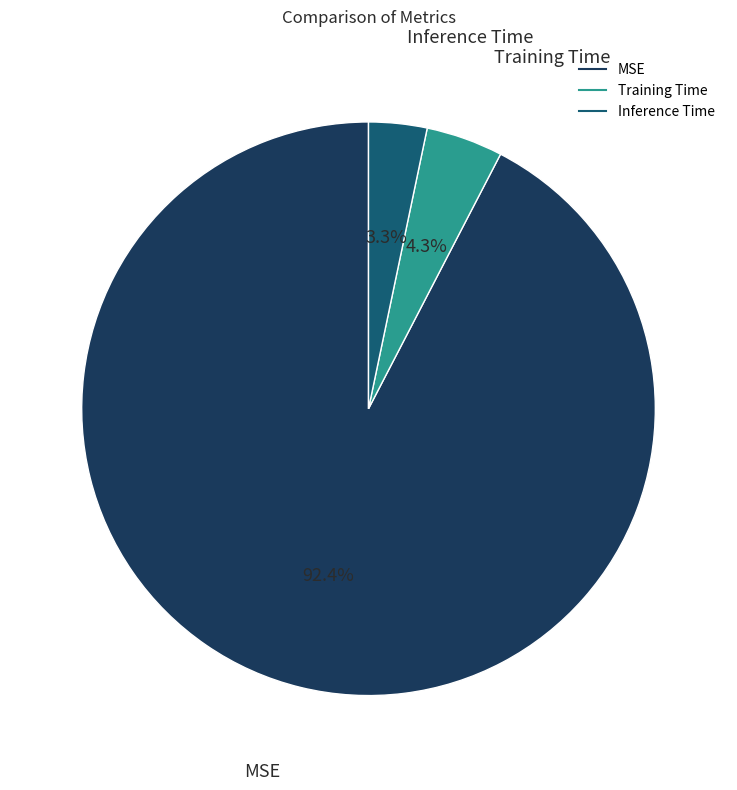

To the nearest percent, what is the difference between the largest and smallest slice percentages?

89%